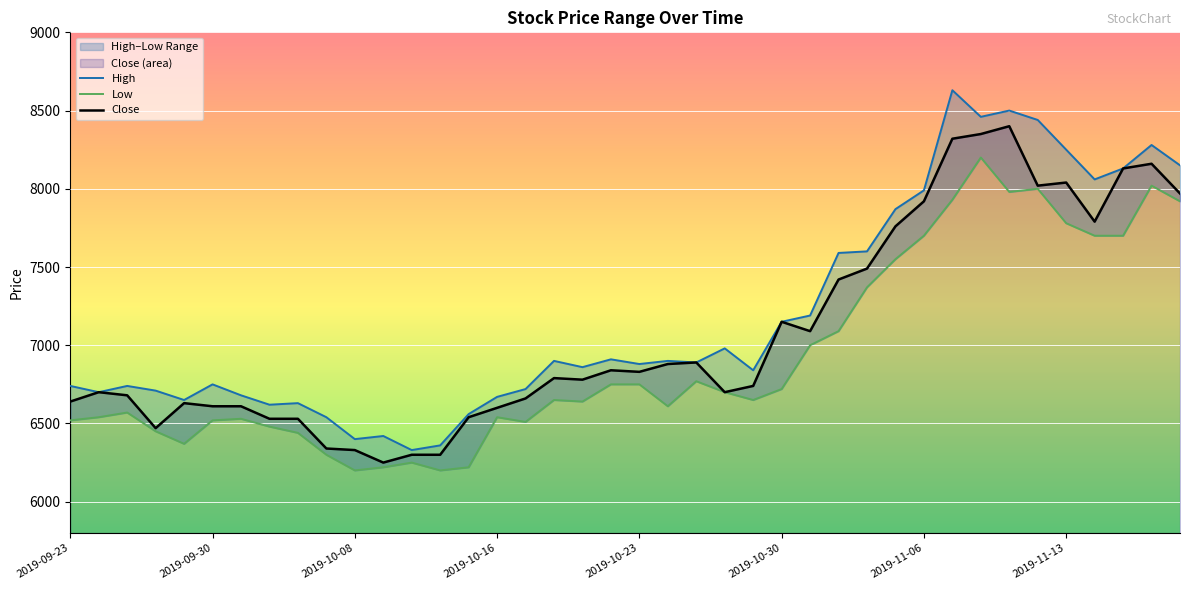

What is the lowest value of the High series?

6330